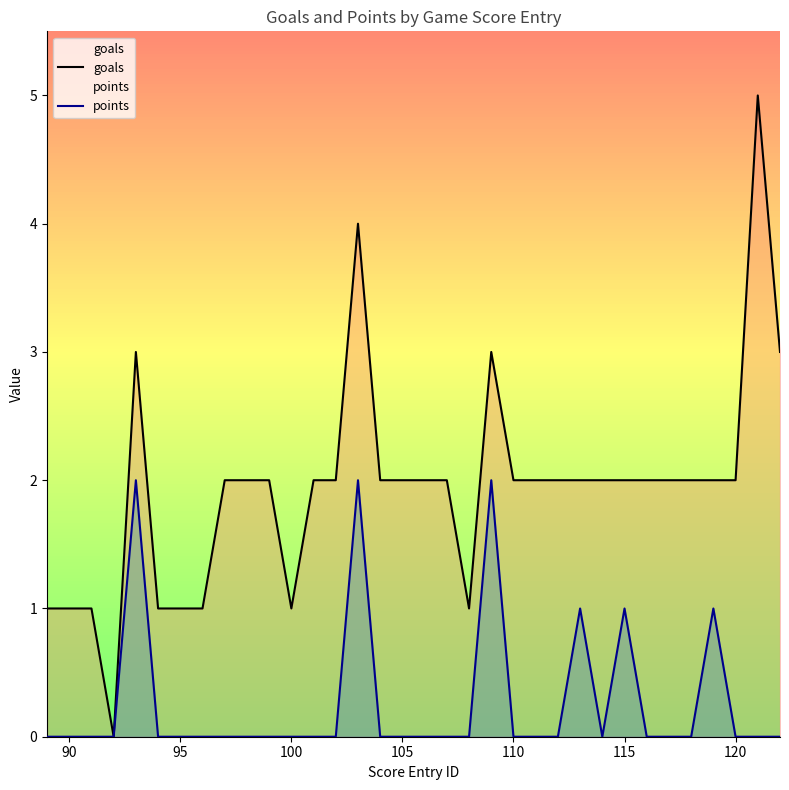

Which series has the largest total across all categories?

goals